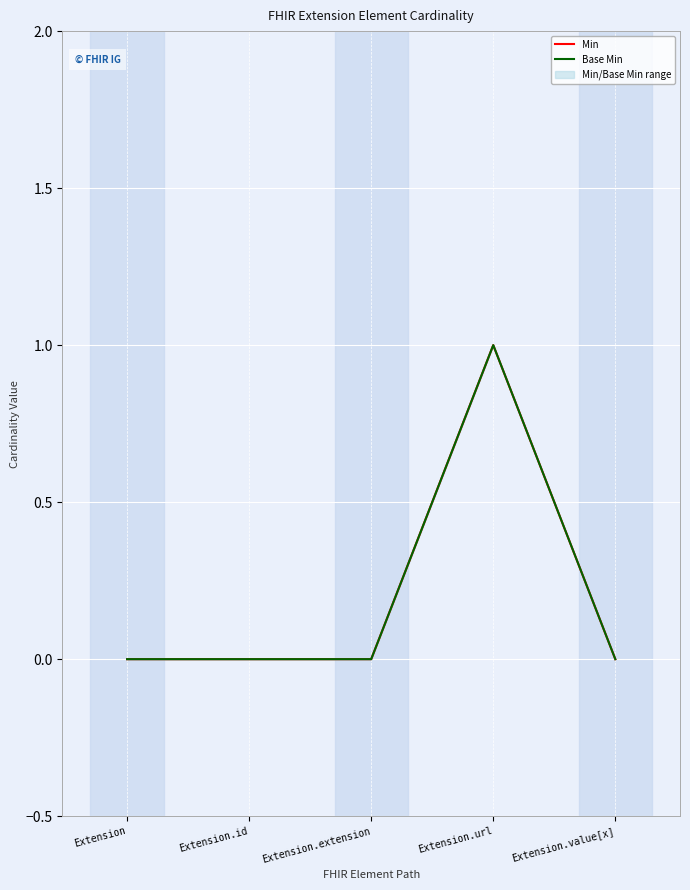

At which category does the chart reach its peak across all series?

Extension.url